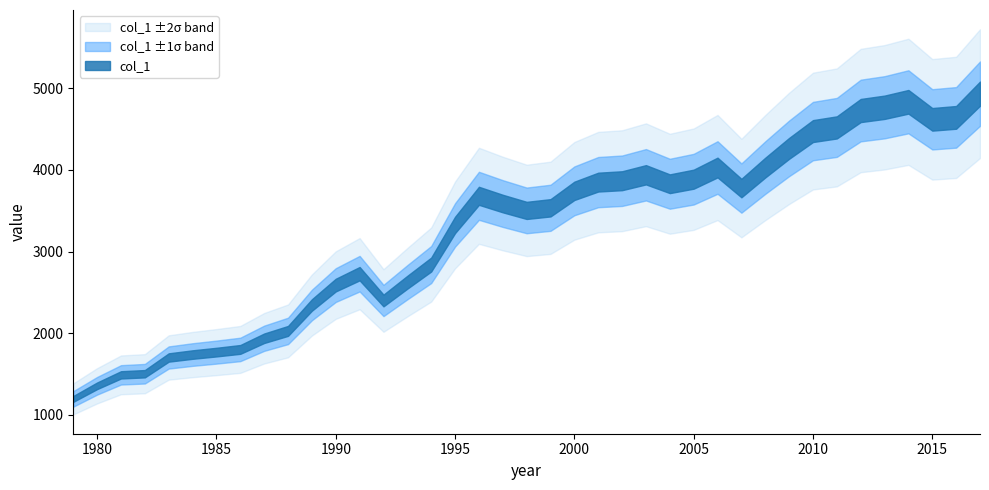

Rank the categories by value from lowest to highest.

1979, 1980, 1981, 1982, 1983, 1984, 1985, 1986, 1987, 1988, 1989, 1992, 1990, 1993, 1991, 1994, 1995, 1998, 1999, 1997, 1996, 2000, 2007, 2004, 2001, 2002, 2005, 2003, 2008, 2006, 2009, 2010, 2011, 2015, 2016, 2012, 2013, 2014, 2017